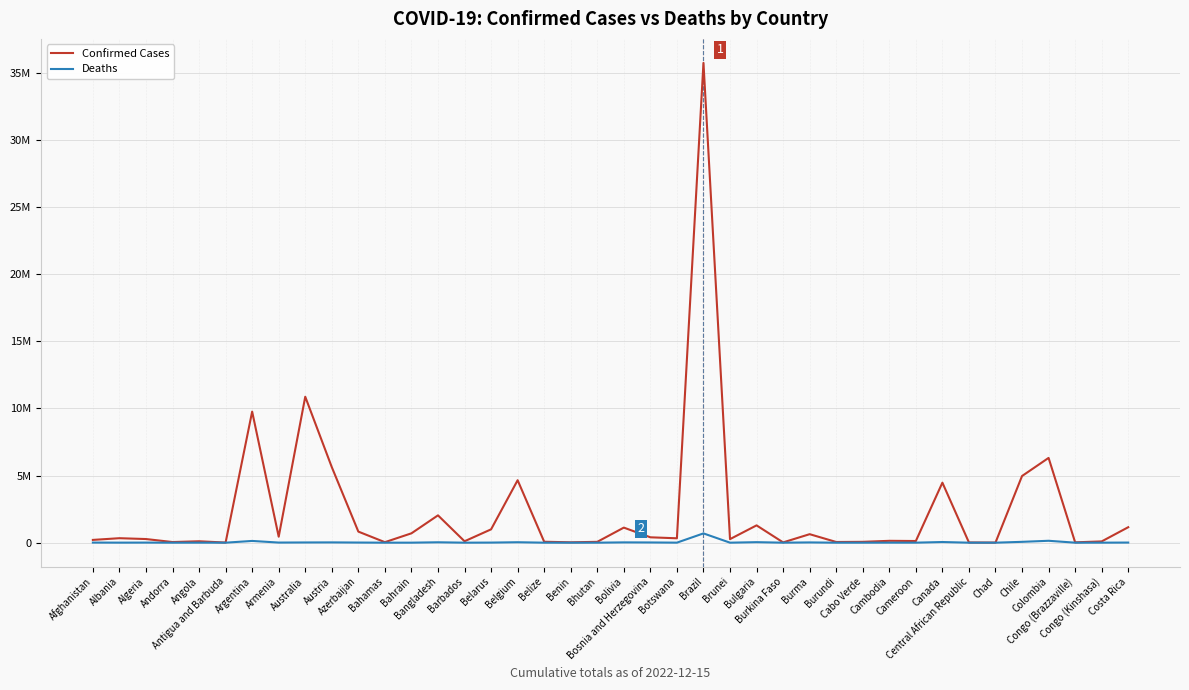

Which series has the largest range (max minus min)?

Confirmed Cases